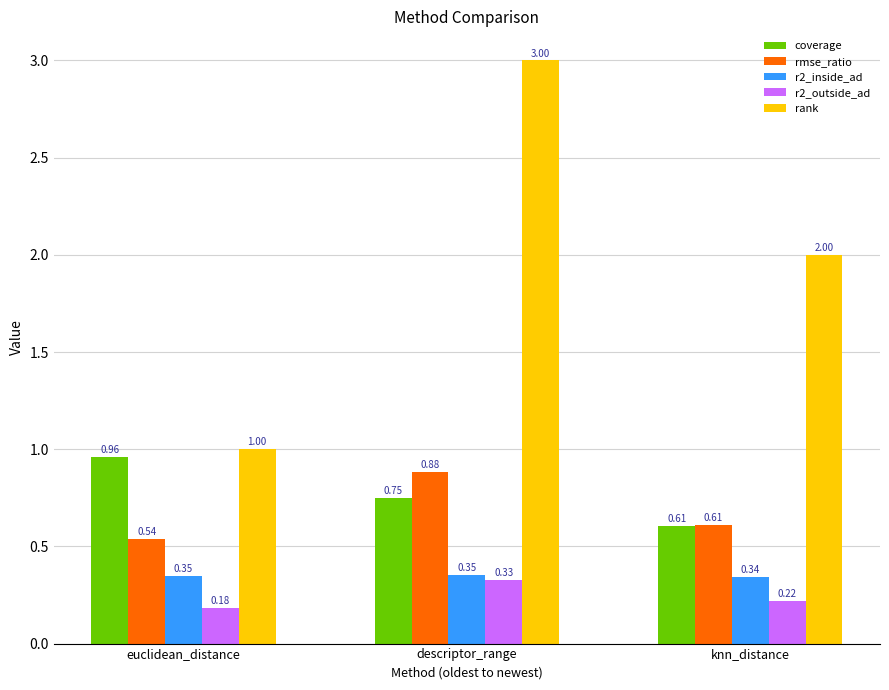

What is the difference between the maximum and minimum values in the rank series?

2.0